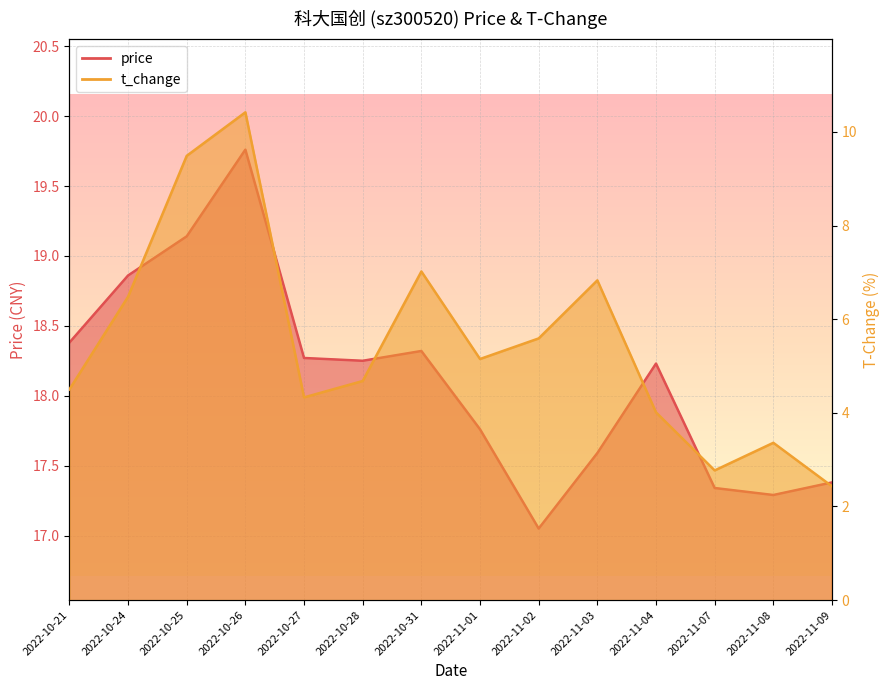

Read the price value at 2022-11-08.

17.3